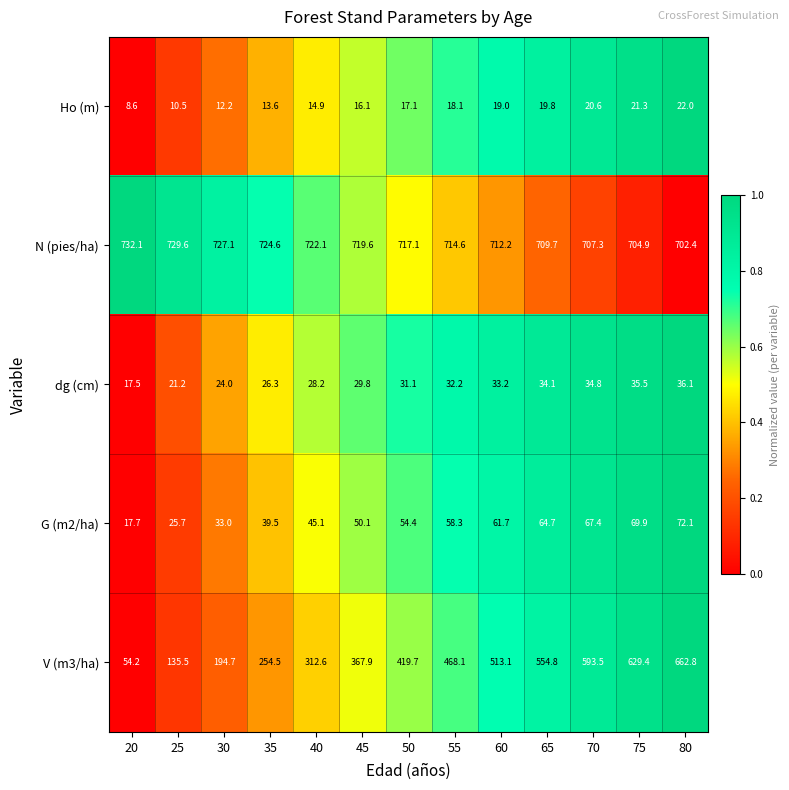

The V (m3/ha) series shows 312.6 at 40. True or false?

True